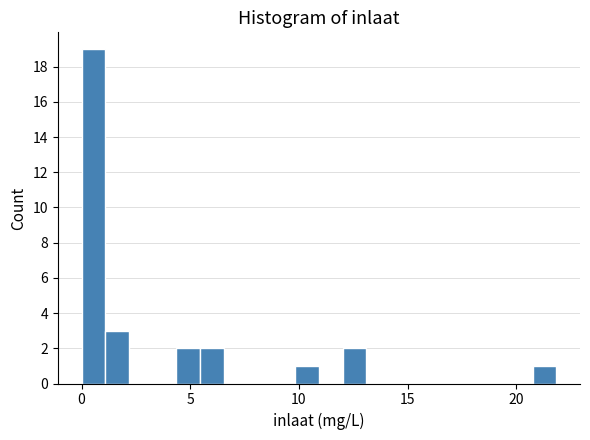

Read against the x-axis, roughly where is the centre of the tallest bar?

0.5